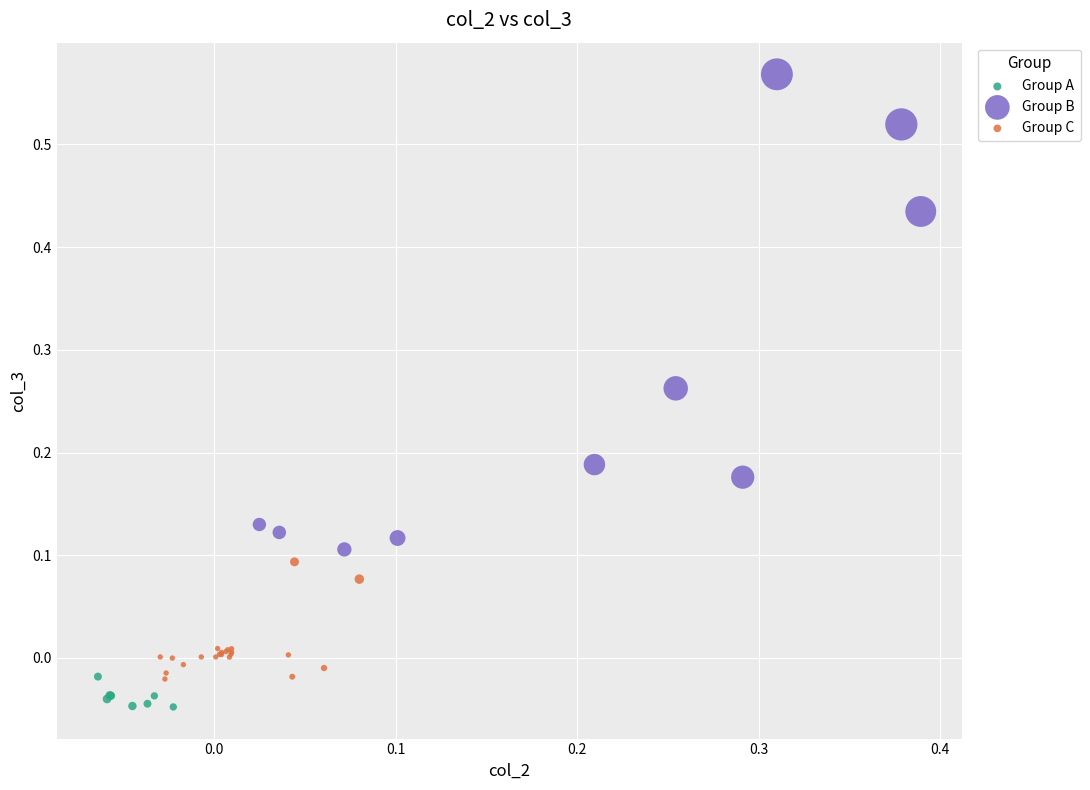

Which series has the widest spread of Y values?

Group B